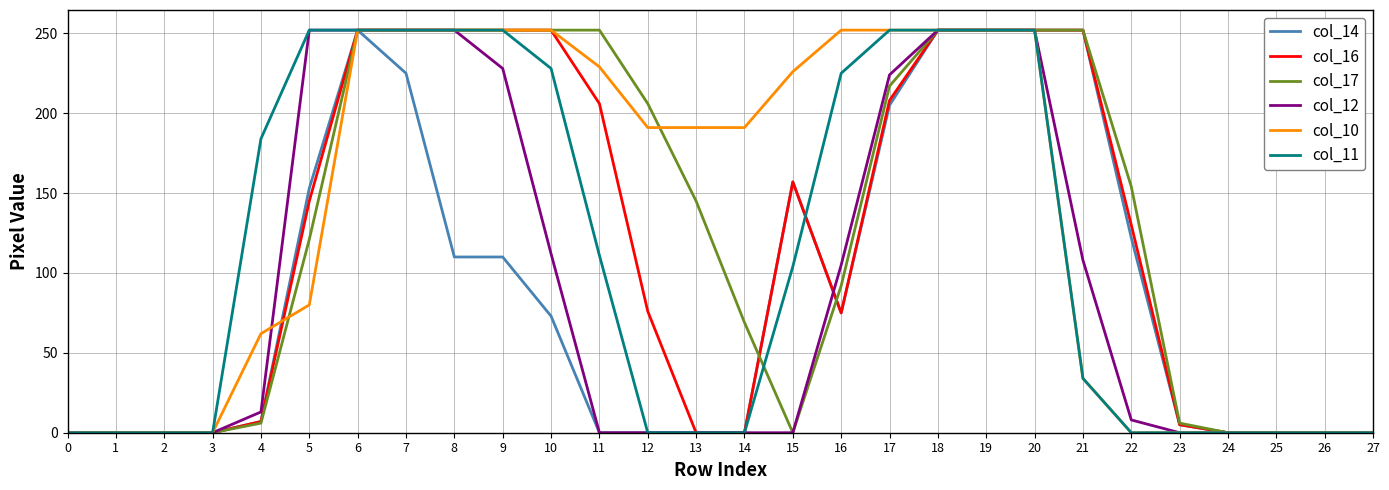

Is it true that col_16 equals 0 at 24?

True